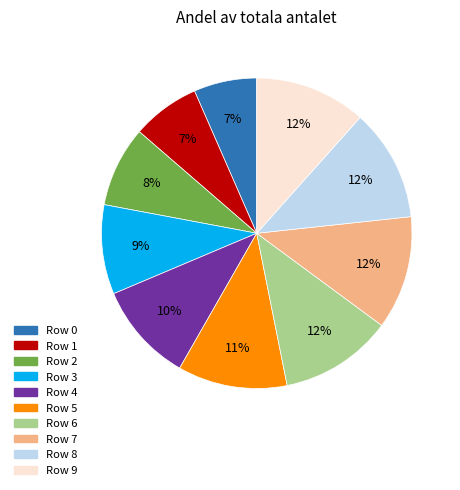

Is the sum of Row 5 and Row 1 greater than half?

No